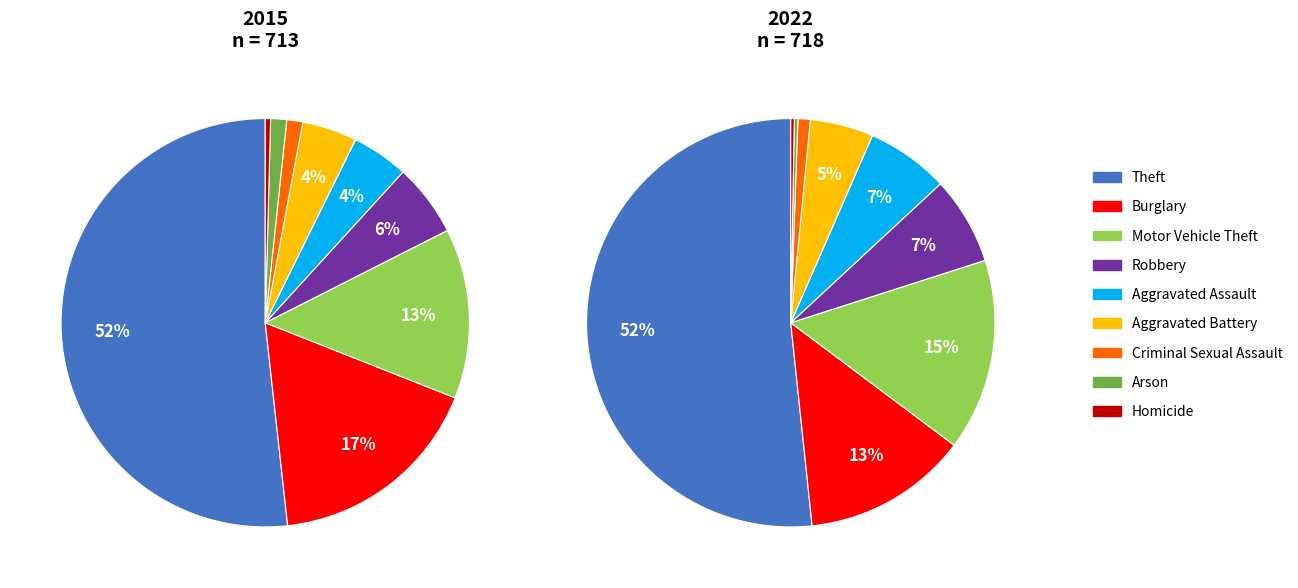

Combined, do Arson and Criminal Sexual Assault account for over 50%?

No